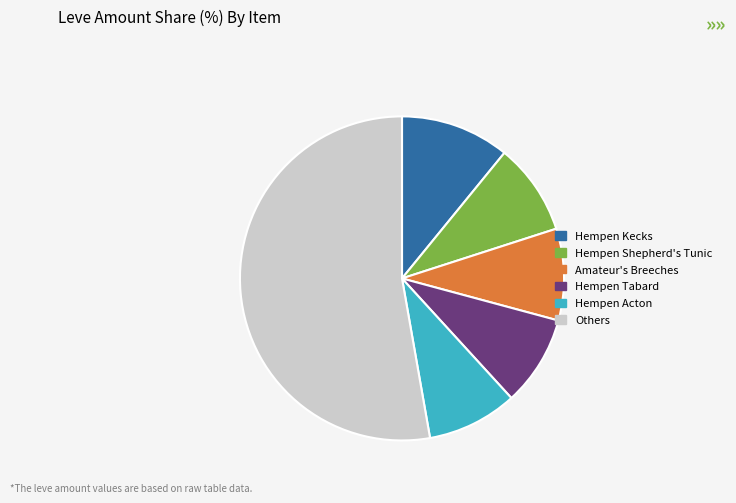

Is there any slice that represents more than half of the pie?

Yes